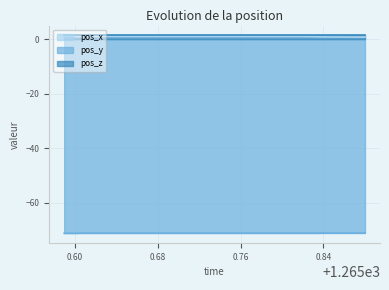

How many series are shown in this chart?

3